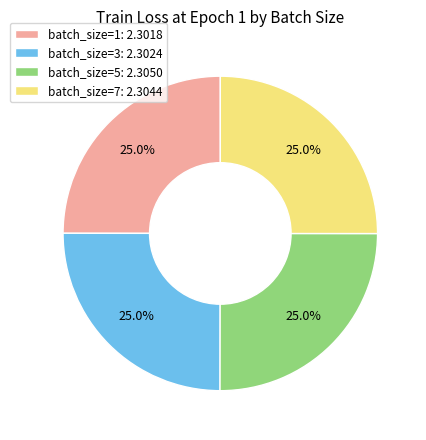

Approximately how many times larger is the value at batch_size=5: 2.3050 compared to batch_size=1: 2.3018?

1.0